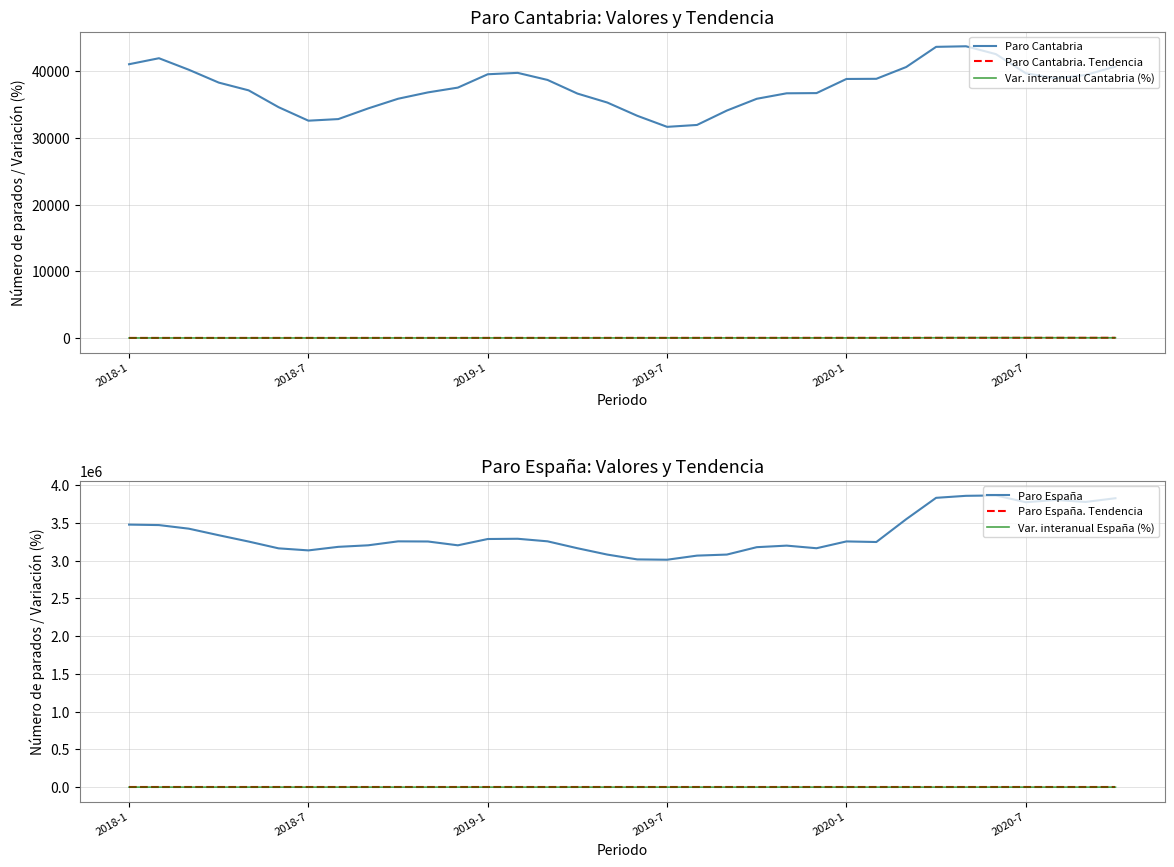

Which series has the widest spread of values?

Paro España